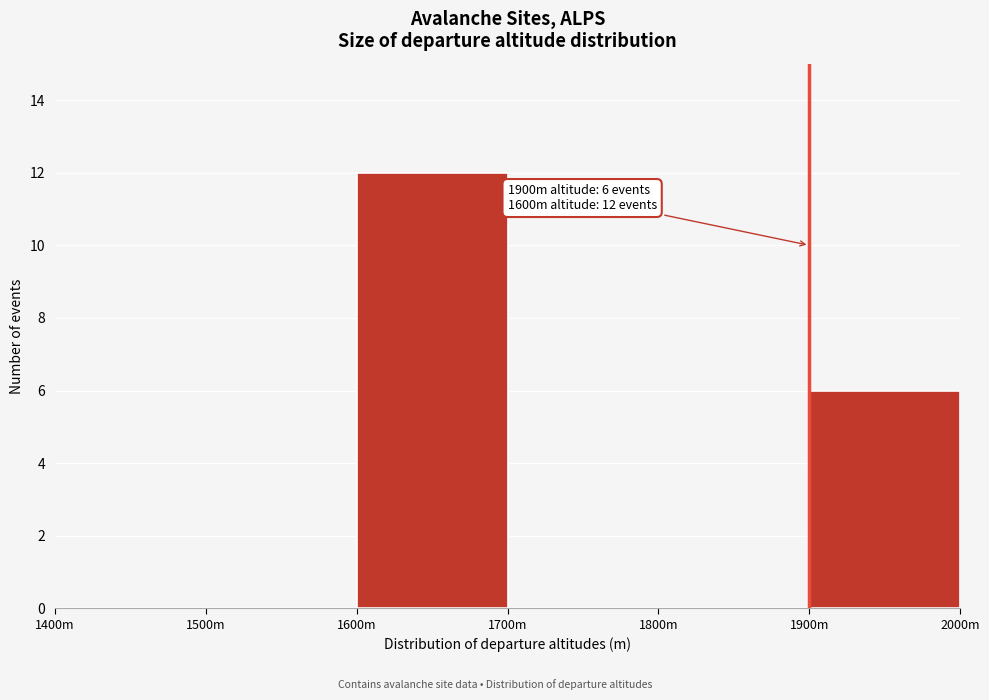

Reading left to right, transcribe all the data shown in this chart.

1400m=0	1500m=0	1600m=12	1700m=0	1800m=0	1900m=6